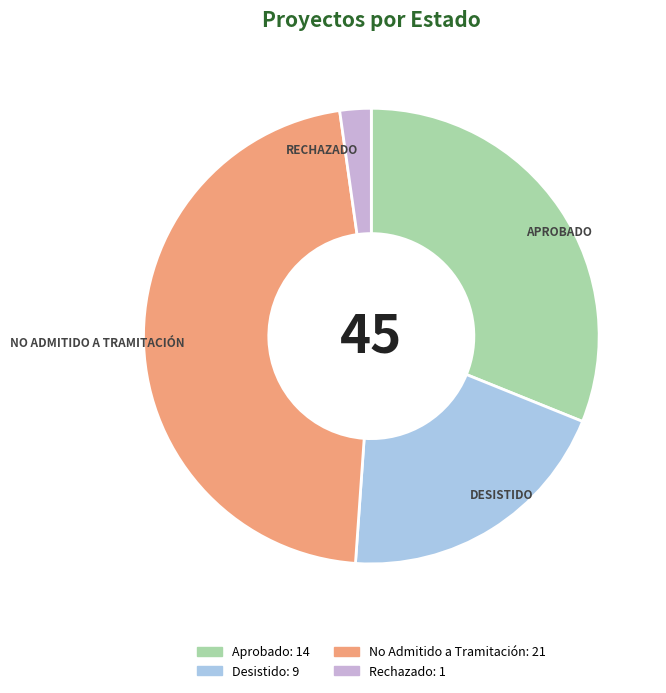

Rank the categories by value from lowest to highest.

Rechazado, Desistido, Aprobado, No Admitido a Tramitación